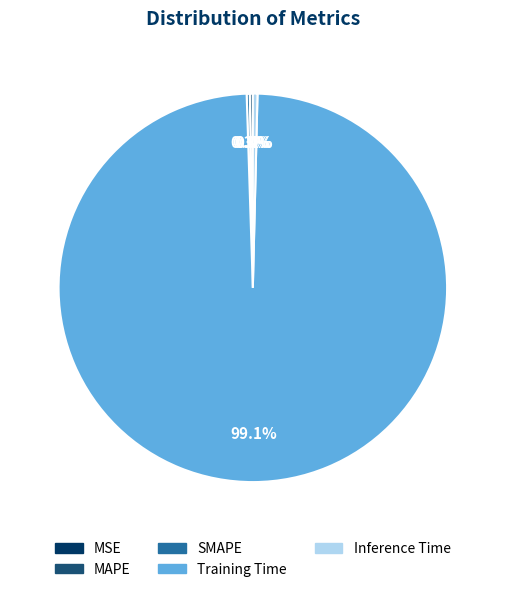

Do Inference Time and Training Time together represent more than half of the pie?

Yes